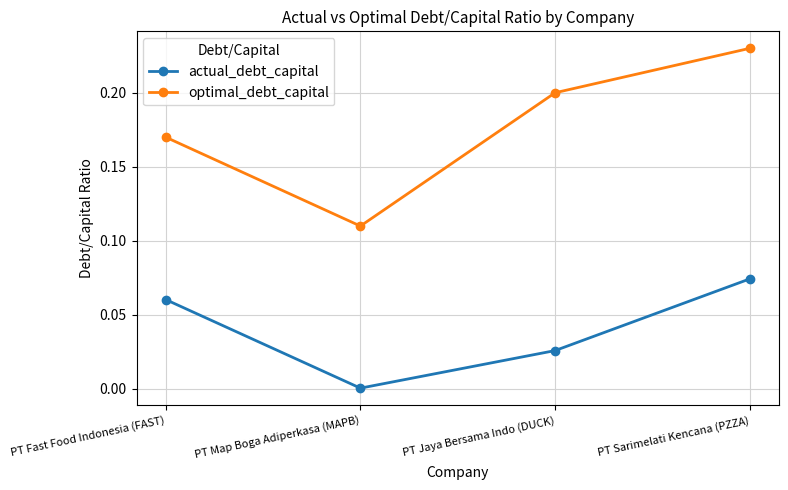

Which series has the largest total across all categories?

optimal_debt_capital